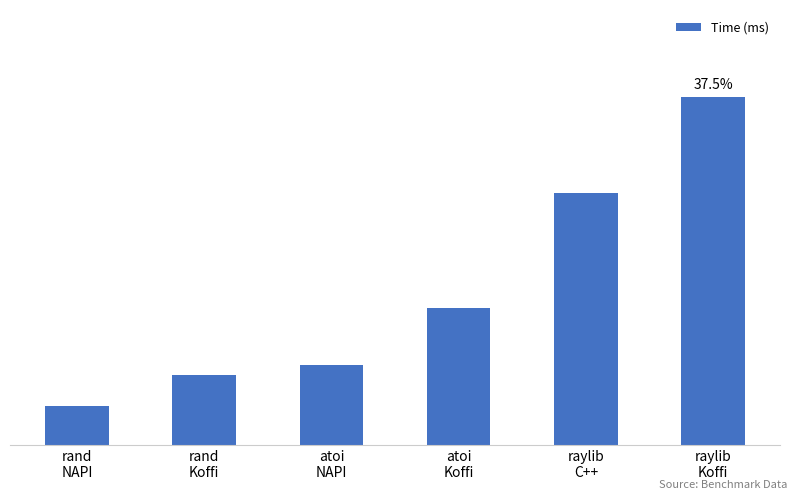

What is the difference between the maximum and second lowest values?

10.3